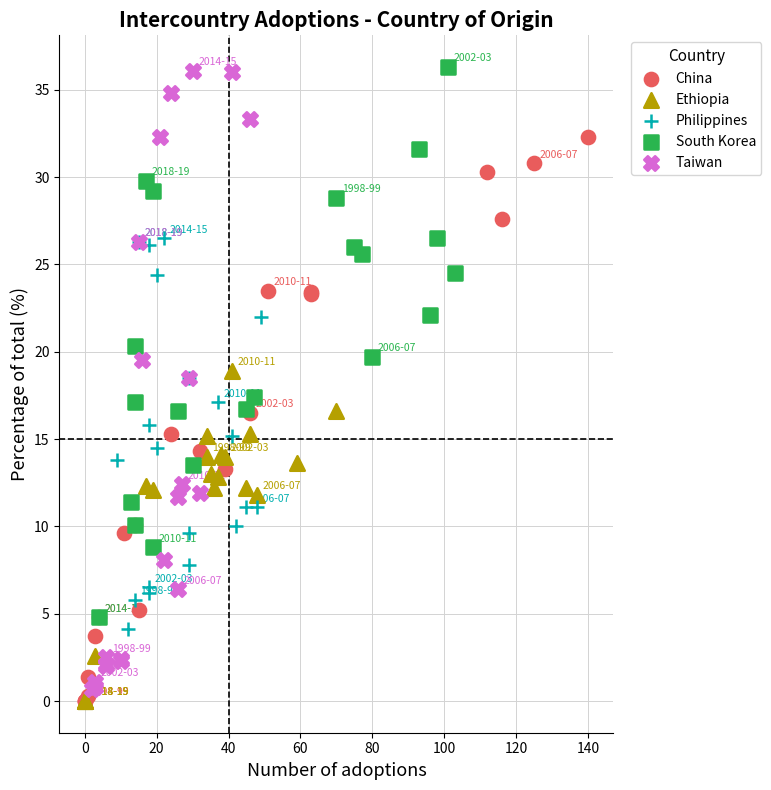

Which series has the largest Y range (max minus min)?

Taiwan